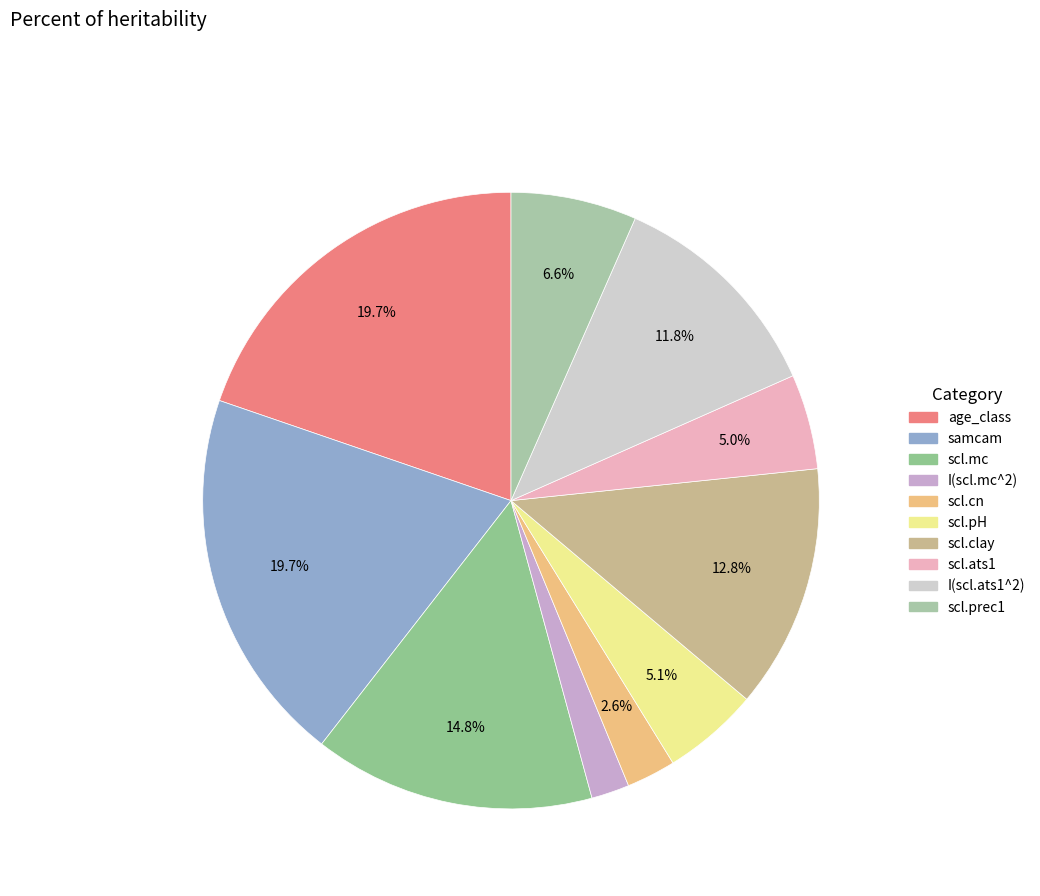

Is it true that scl.pH is 5% of the pie?

True